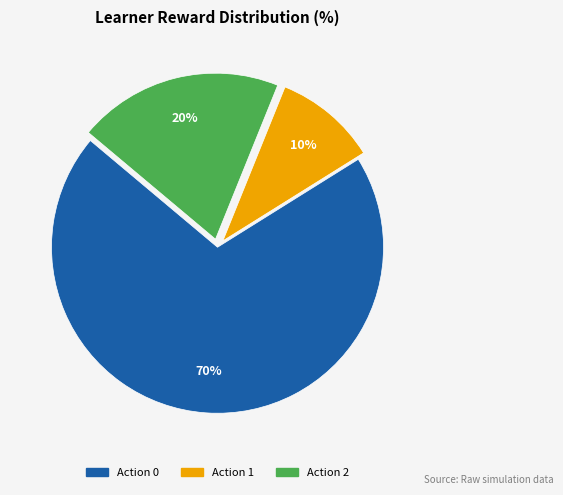

Is there any slice that represents more than half of the pie?

Yes